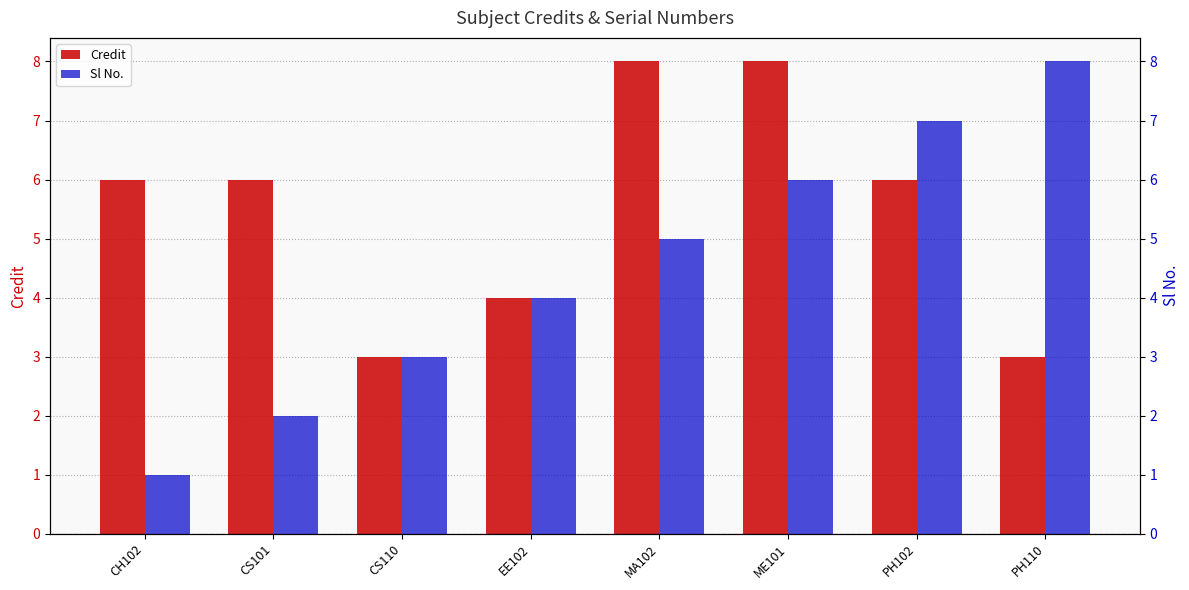

Reading right to left, list all the values displayed in this chart.

Credit: PH110=3	PH102=6	ME101=8	MA102=8	EE102=4	CS110=3	CS101=6	CH102=6
Sl No.: PH110=8	PH102=7	ME101=6	MA102=5	EE102=4	CS110=3	CS101=2	CH102=1